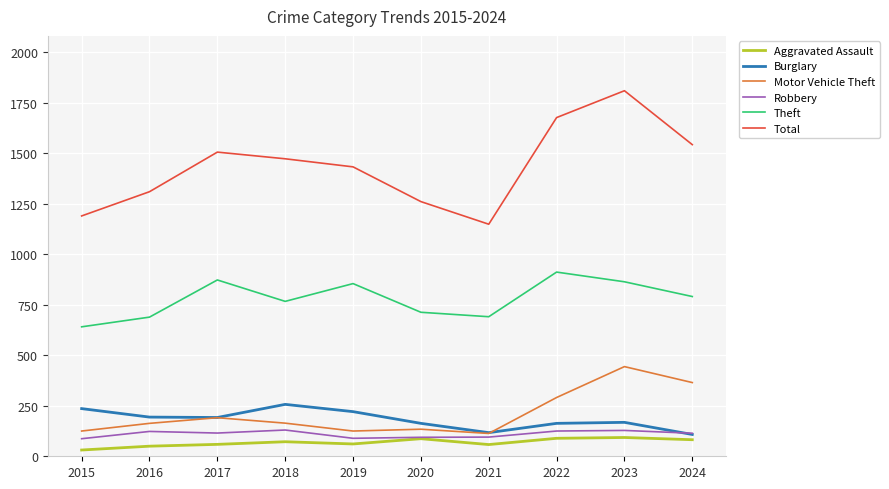

Where is the first local maximum for Burglary?

2018